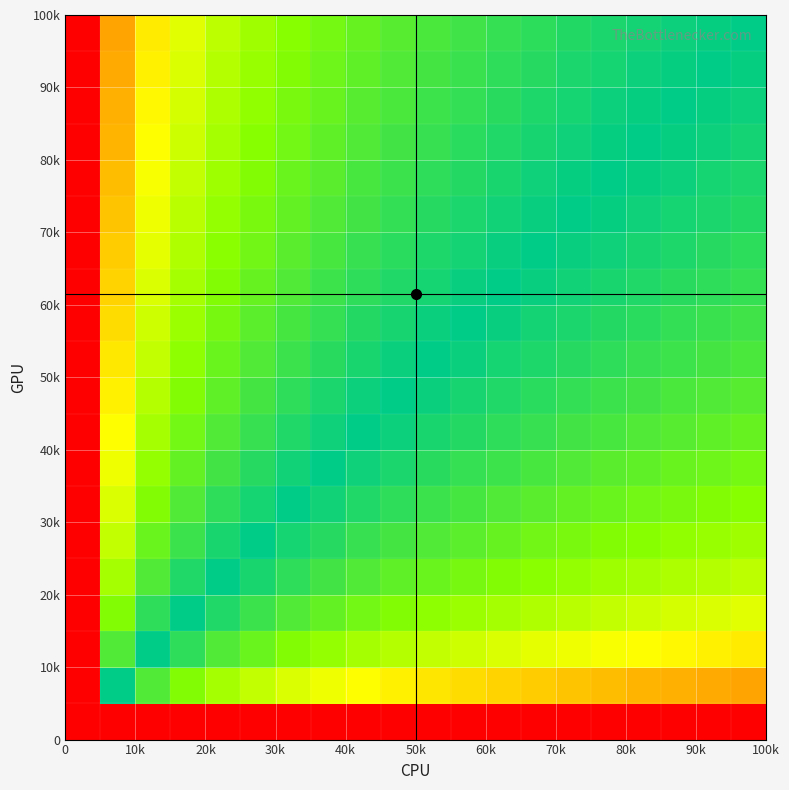

Count the number of data series in this chart.

20